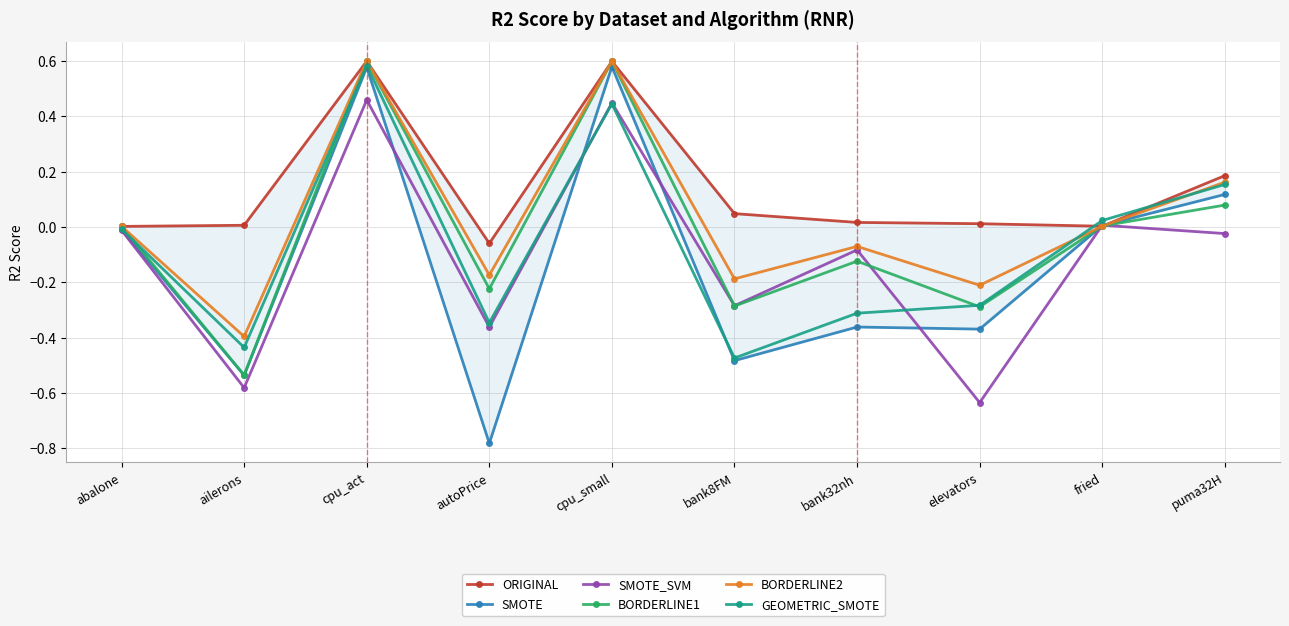

Is the value of ORIGINAL at cpu_small greater than the value of SMOTE at abalone?

Yes